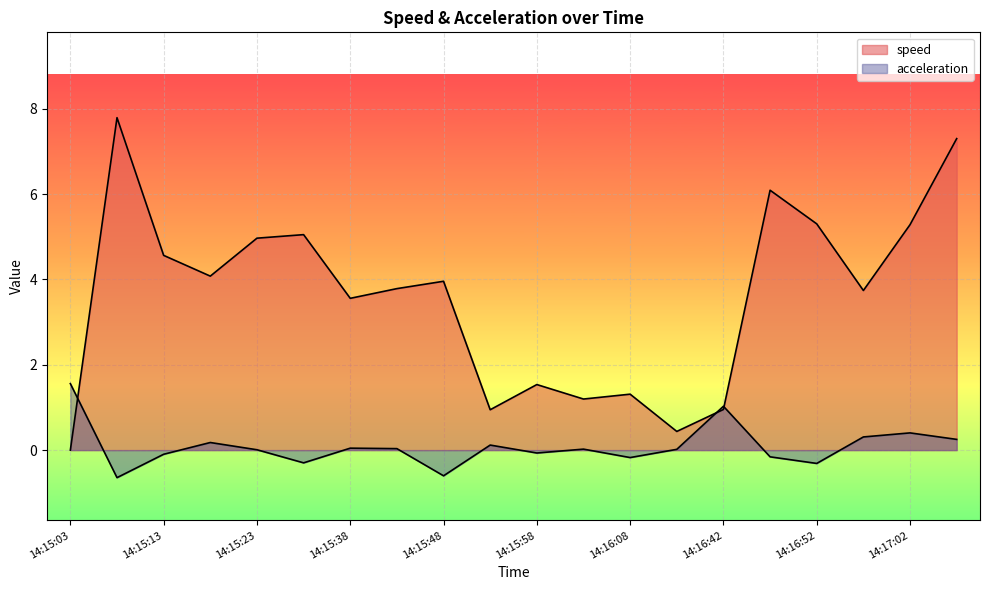

What are all the series names shown in the legend?

speed, acceleration